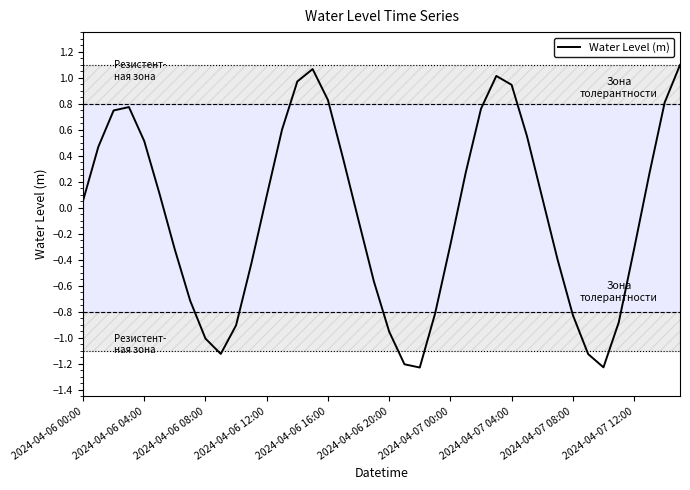

At which label does Water Level (m) first exceed 0?

2024-04-06 00:00